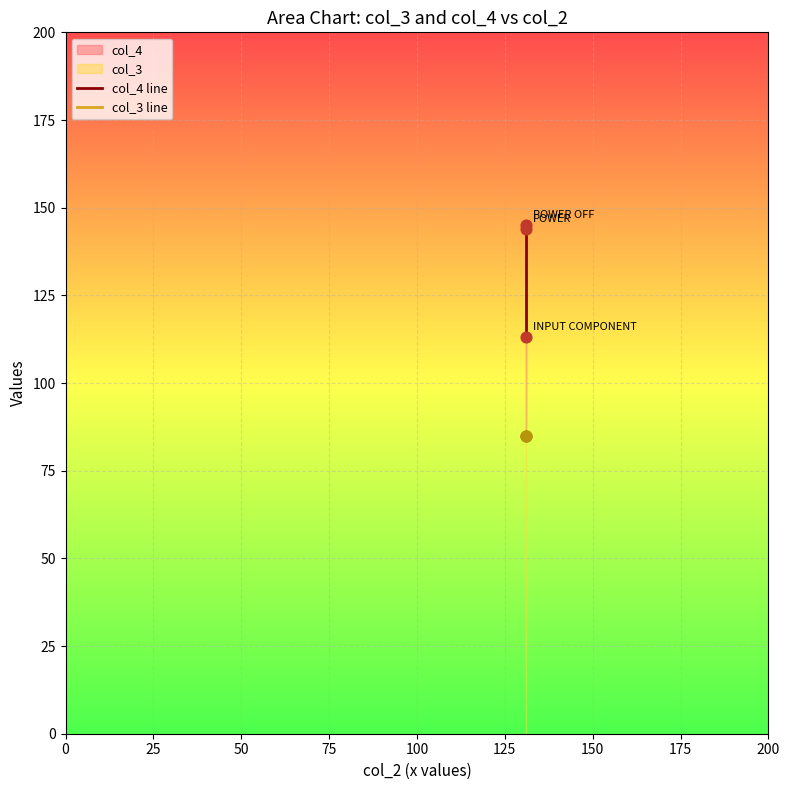

Which series reaches the minimum Y coordinate?

col_3 line